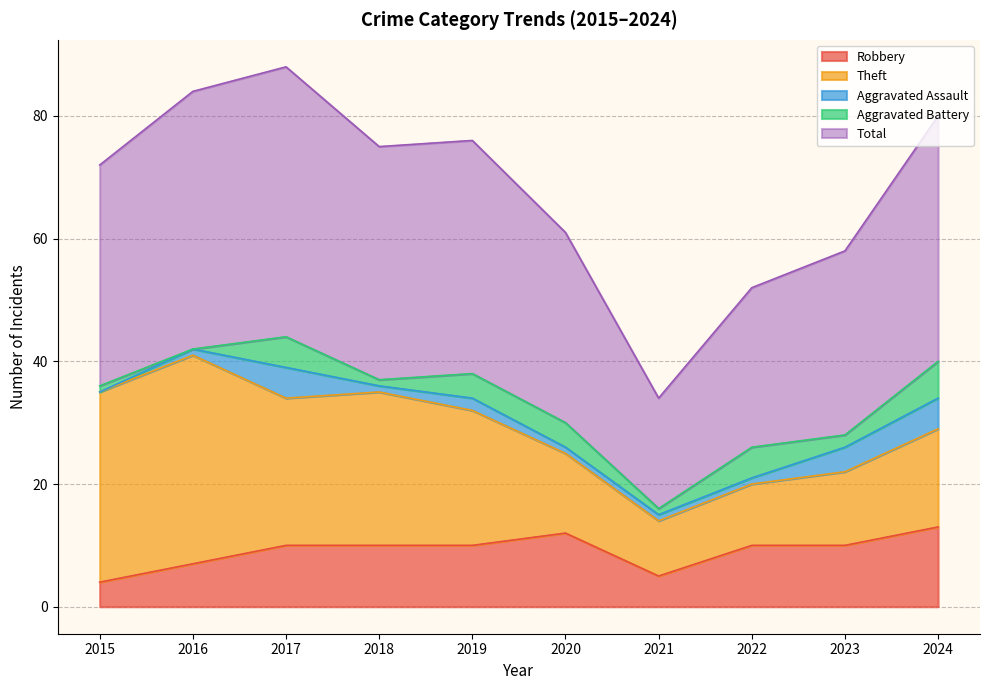

List the series in order of their peak value, lowest first.

Aggravated Assault, Aggravated Battery, Robbery, Theft, Total